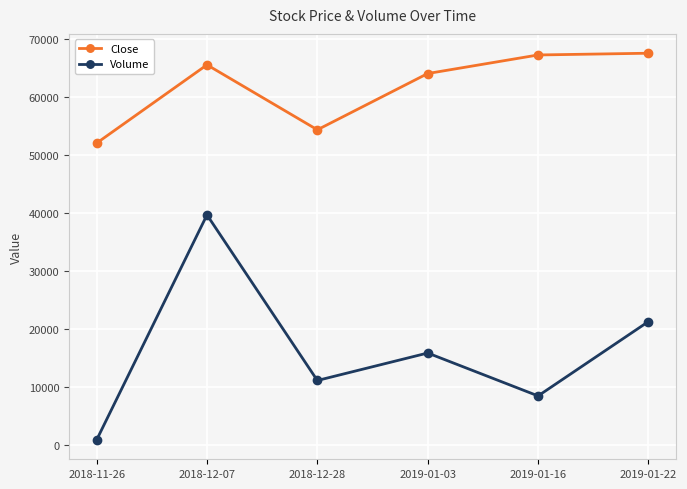

Is the value of Volume at 2019-01-22 greater than the value of Close at 2019-01-22?

No